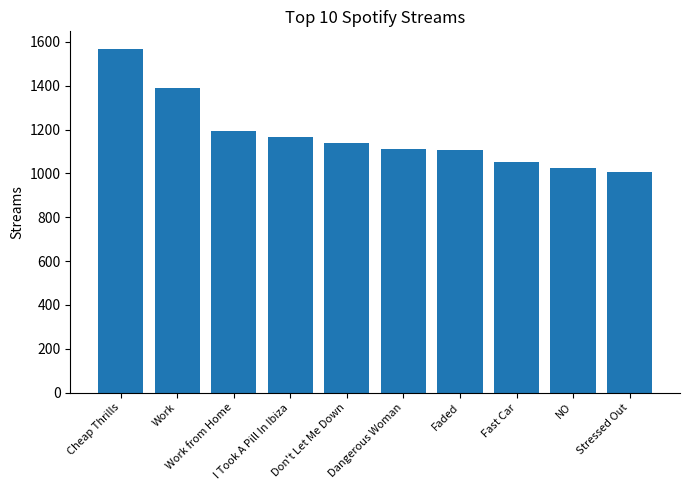

How many values are below 1137?

5